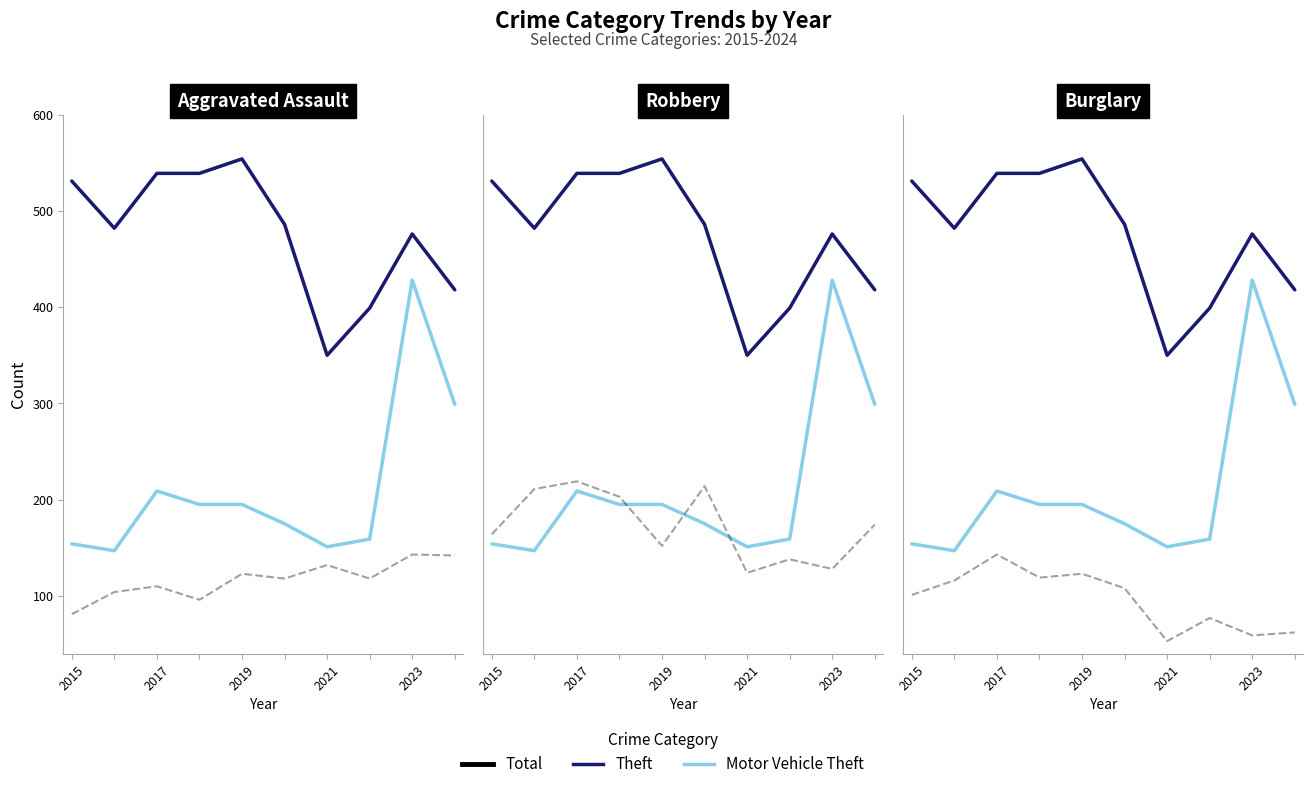

Does the chart display data point markers on the line(s)?

No